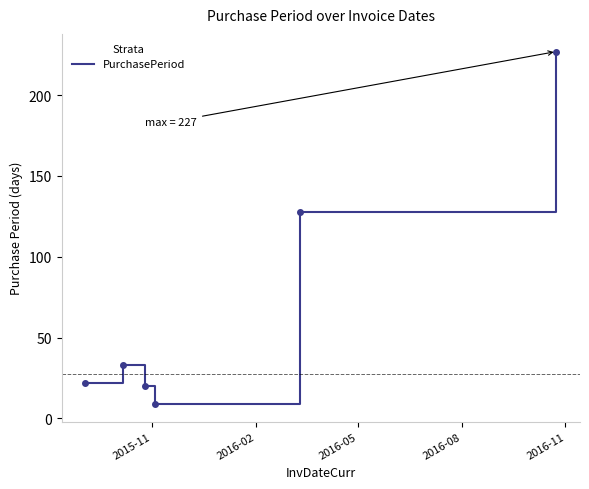

What is the sum of all values?

439